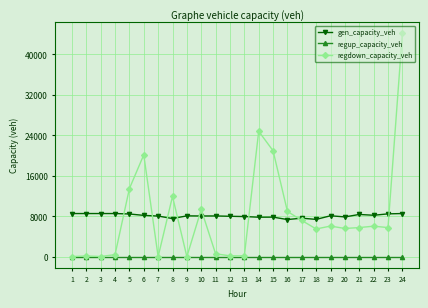

Which series has the widest spread of values?

regdown_capacity_veh